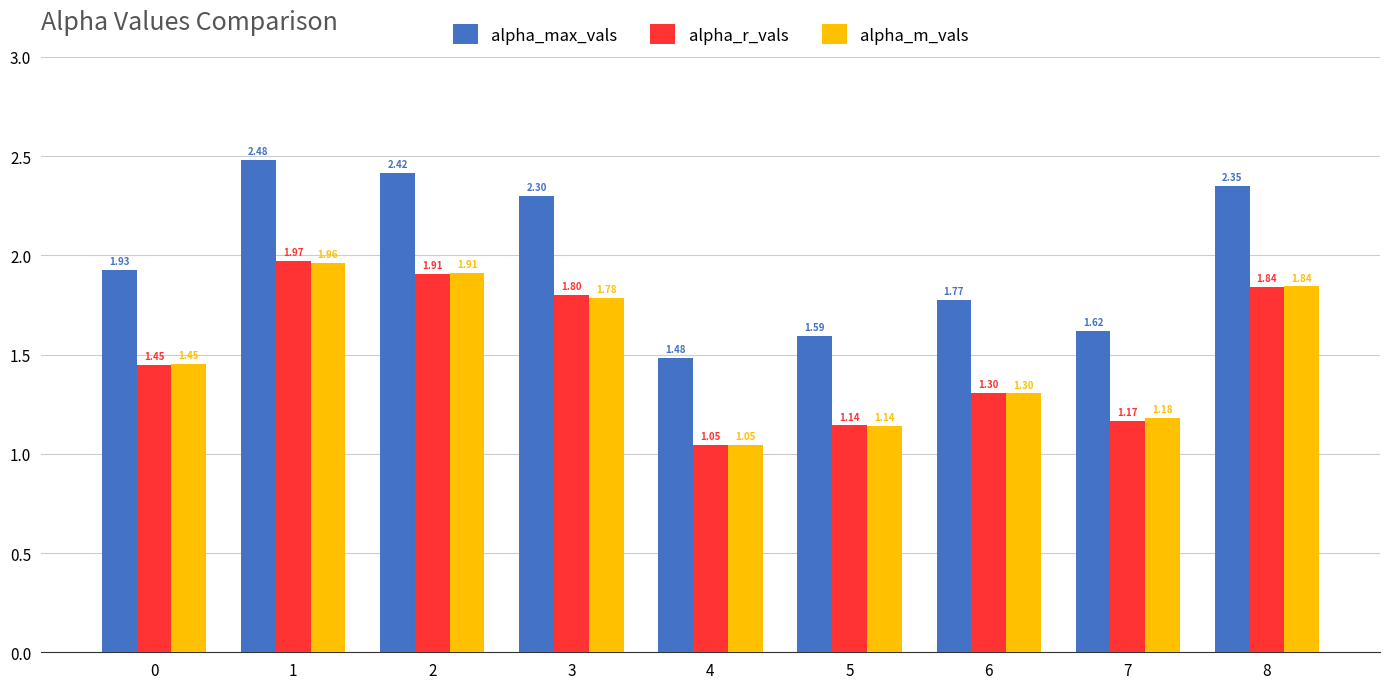

List the labels in order of alpha_r_vals value, largest first.

1, 2, 8, 3, 0, 6, 7, 5, 4